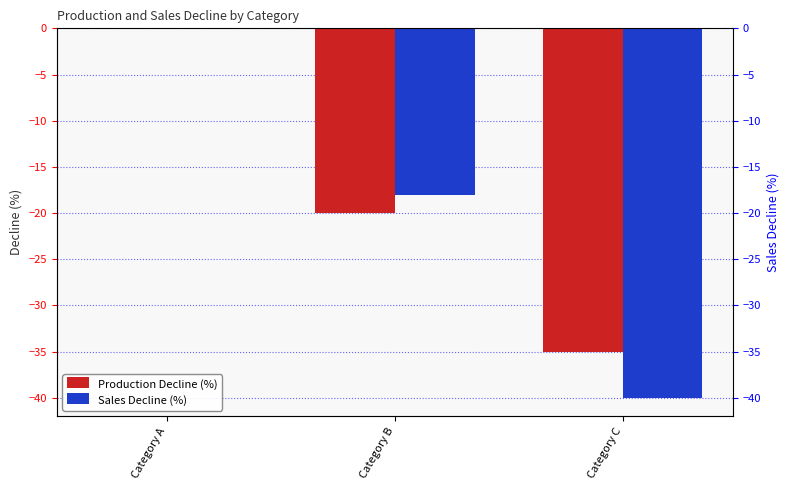

Which series changed the most between Category A and Category B?

Production Decline (%)